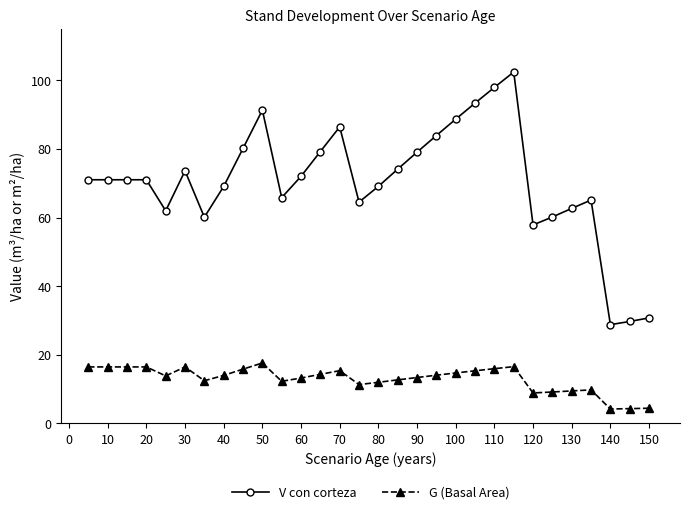

True or false: G (Basal Area) and V con corteza intersect in this chart.

False